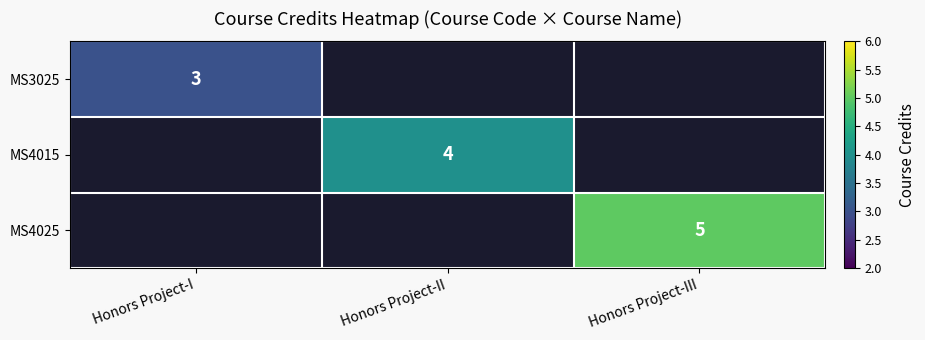

True or false: MS4025 has a value of 9 at Honors Project-III.

False